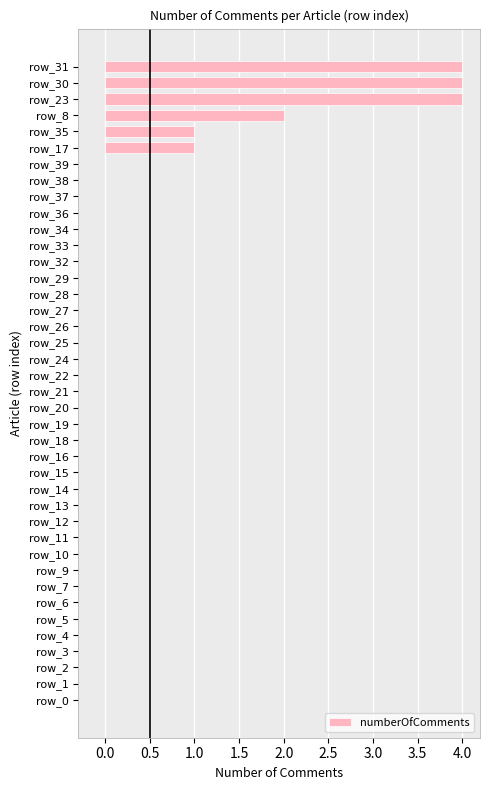

What is the change in value from row_21 to row_35?

+1